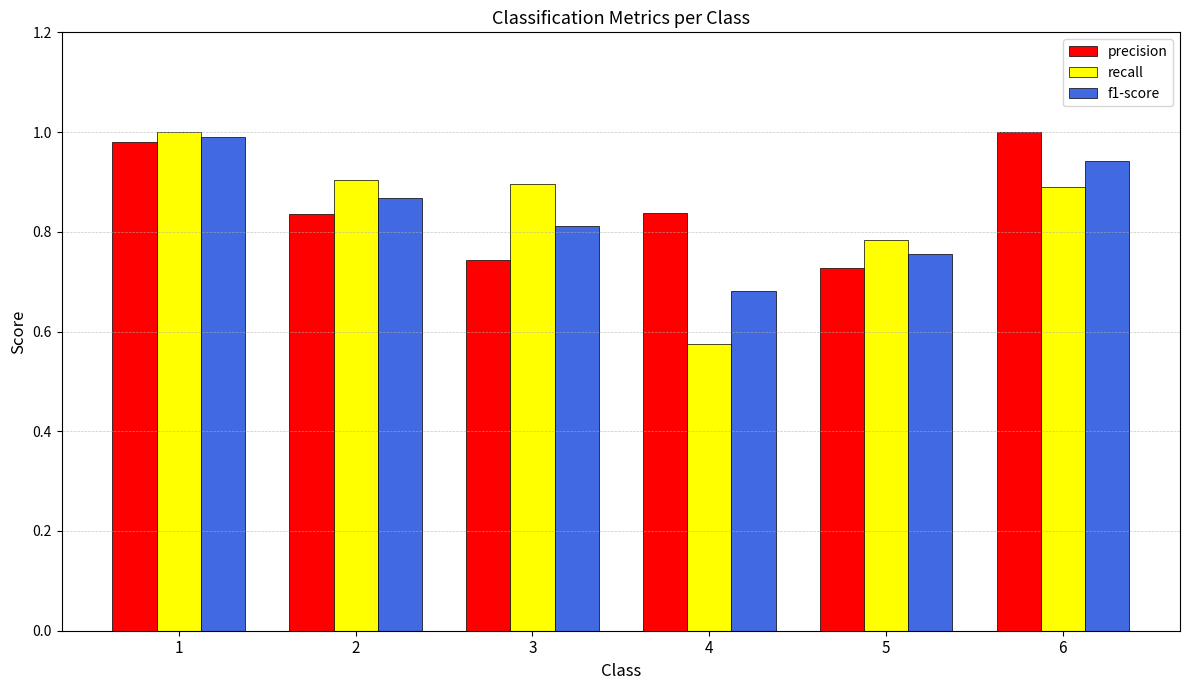

At which category is the sum across all series the highest?

1